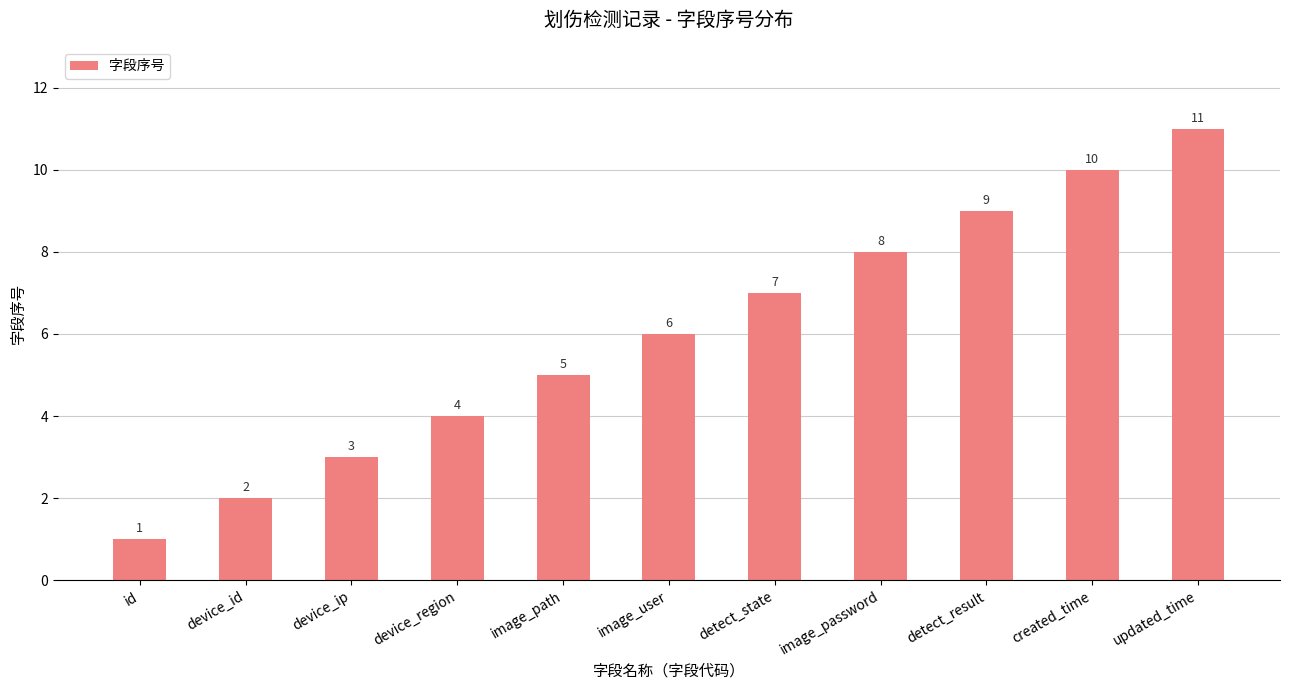

List the labels in order of value, smallest first.

id, device_id, device_ip, device_region, image_path, image_user, detect_state, image_password, detect_result, created_time, updated_time